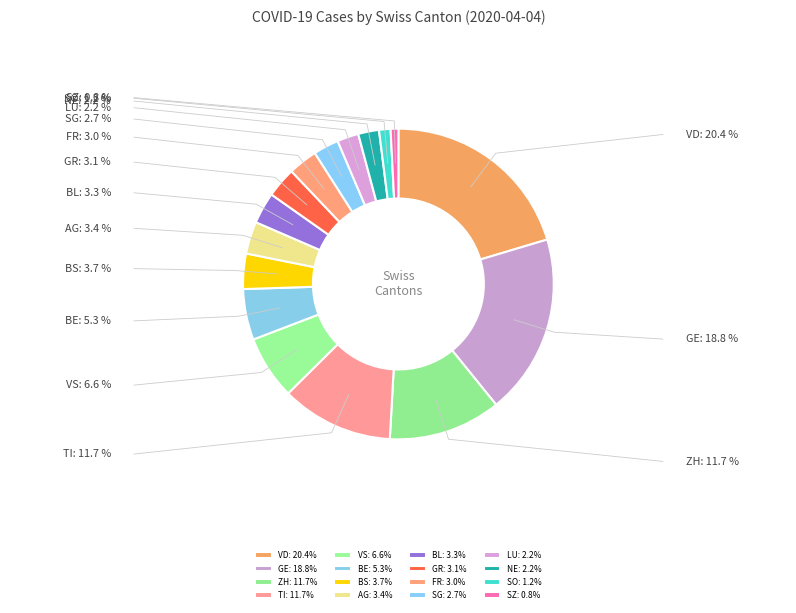

Rank the categories by value from lowest to highest.

SZ, SO, NE, LU, SG, FR, GR, BL, AG, BS, BE, VS, TI, ZH, GE, VD